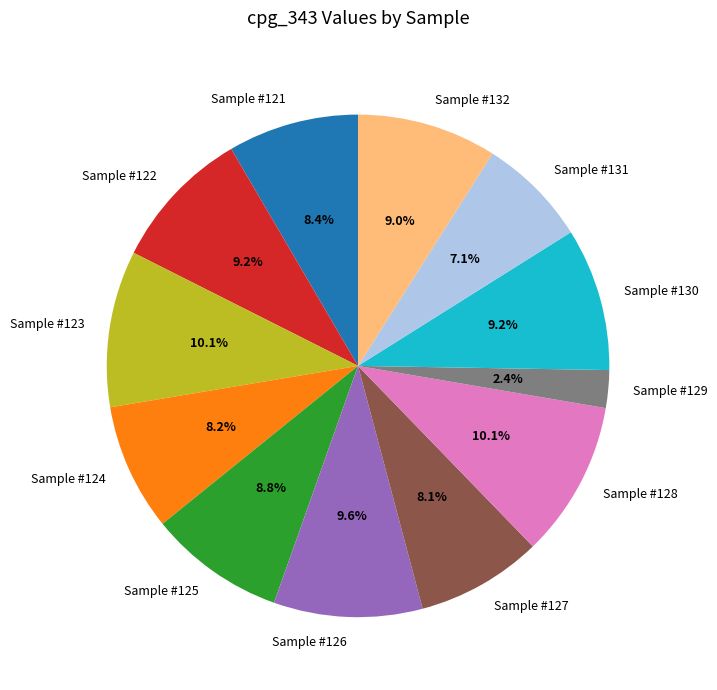

What percentage is the Sample #122 slice, to the nearest percent?

9%